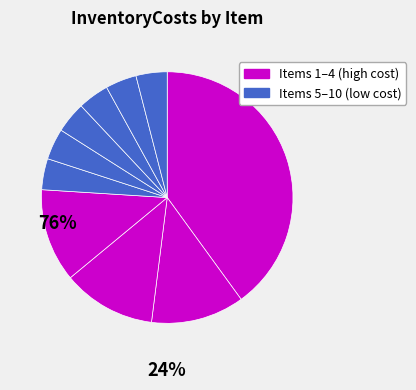

To the nearest percent, what is the average slice percentage?

10%